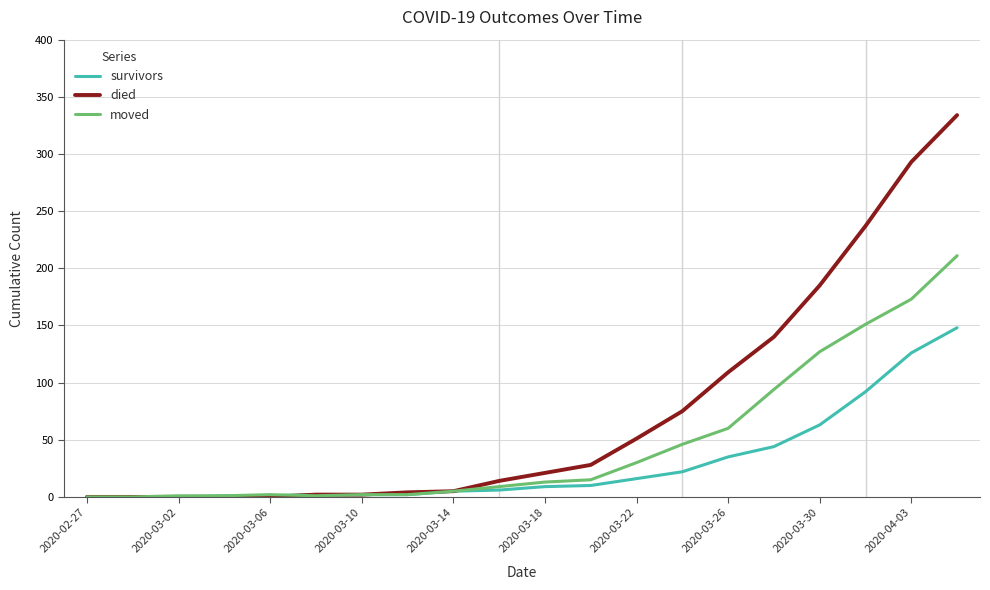

What is the highest value of the moved series?

211